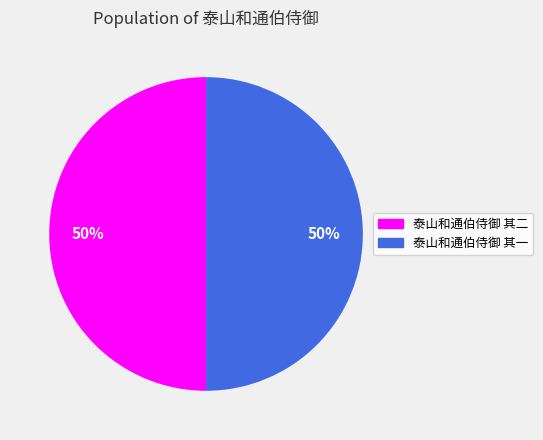

To the nearest percent, what percentage of the pie is 泰山和通伯侍御 其一?

50%